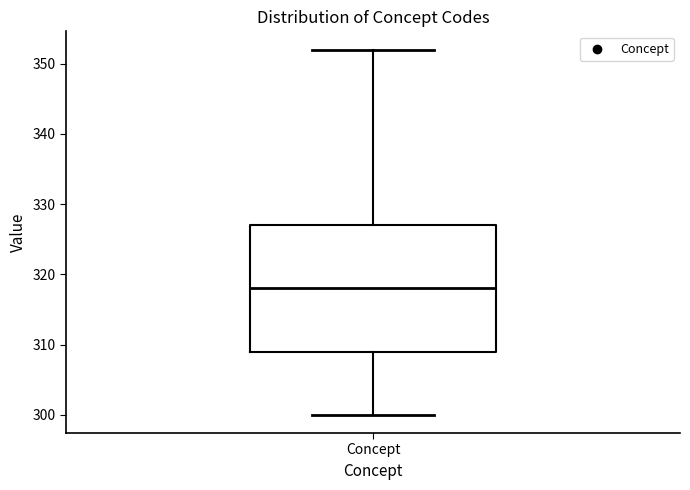

Where does the upper whisker of the box for Concept end on the y-axis? The values are not printed on the chart, so give them approximately, as read against the axis.

352